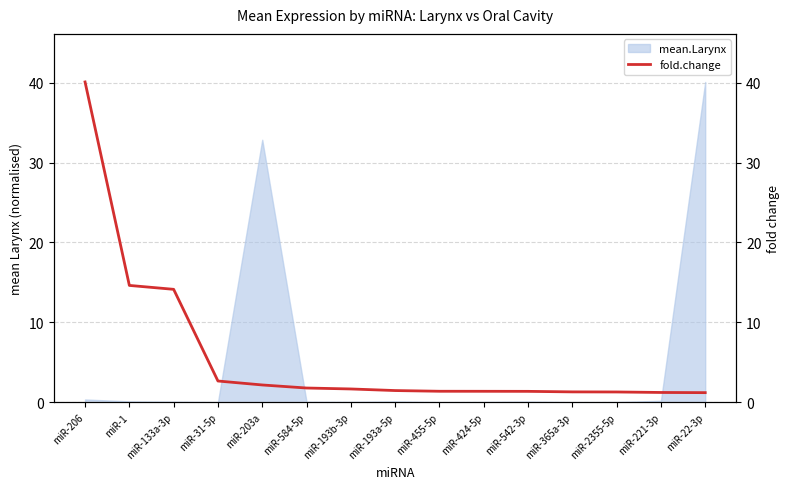

How many lines are shown in the chart?

1